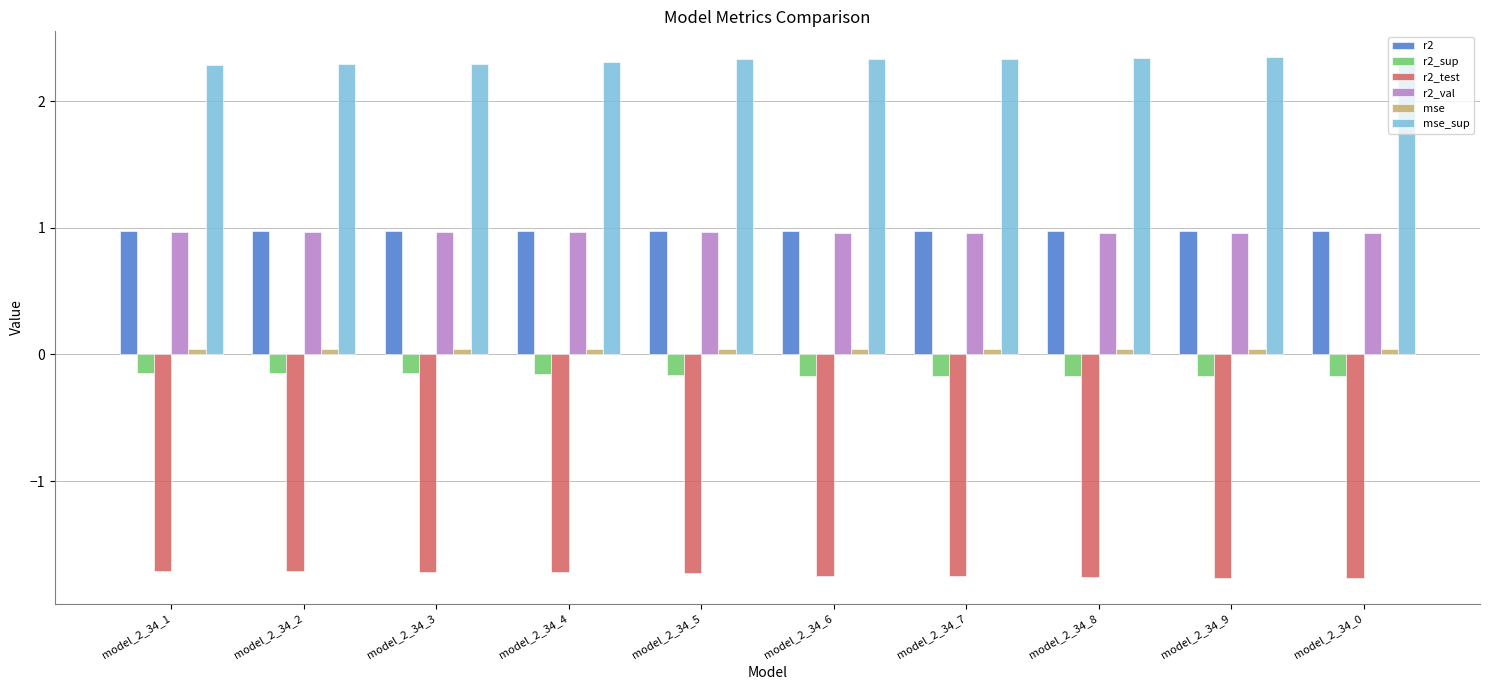

What is the average value of the r2 series?

1.0